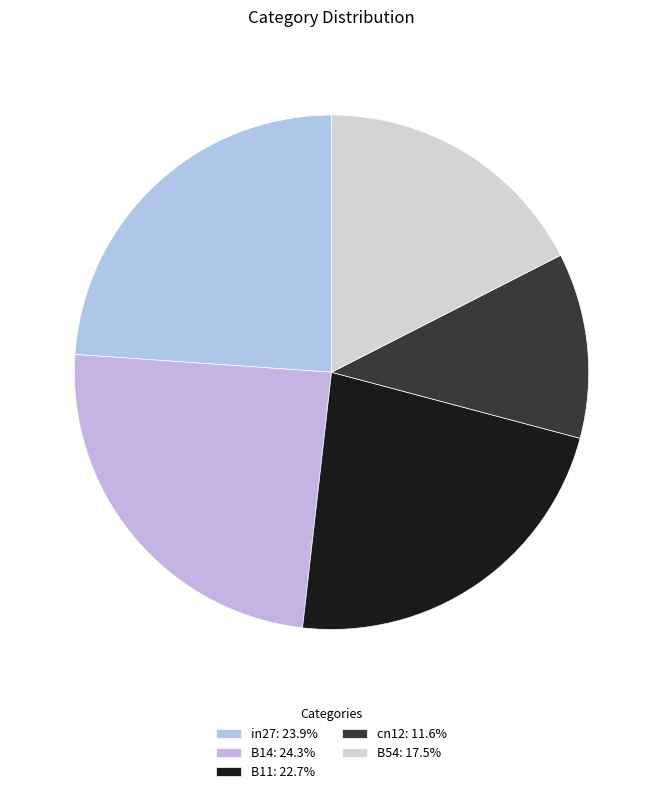

How much of the chart is everything except in27?

76.1%